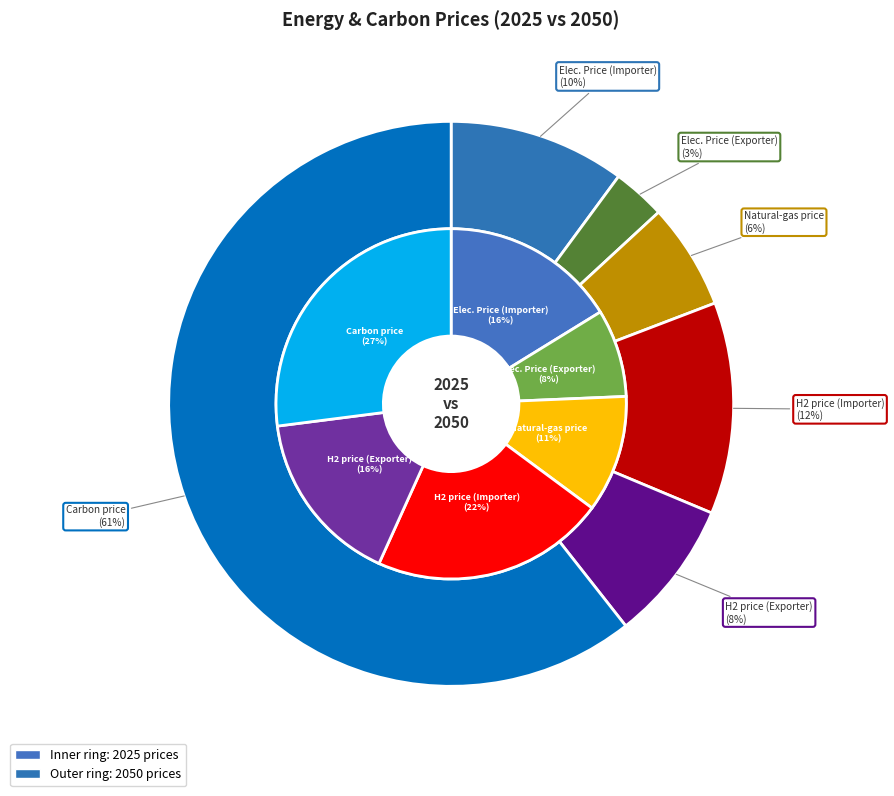

Do Carbon price 2025 and Elec. Price (Exporter) 2025 together represent more than half of the pie?

No